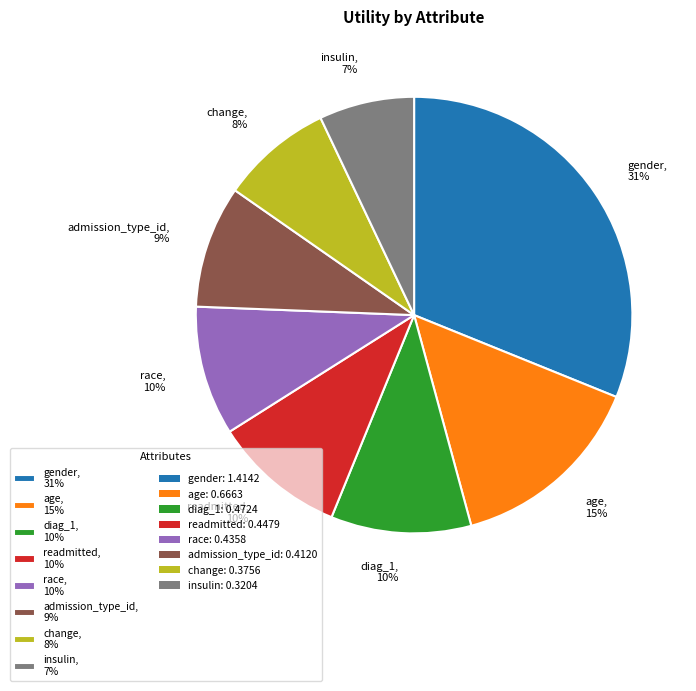

What percentage is the change, 8% slice, to the nearest percent?

8%